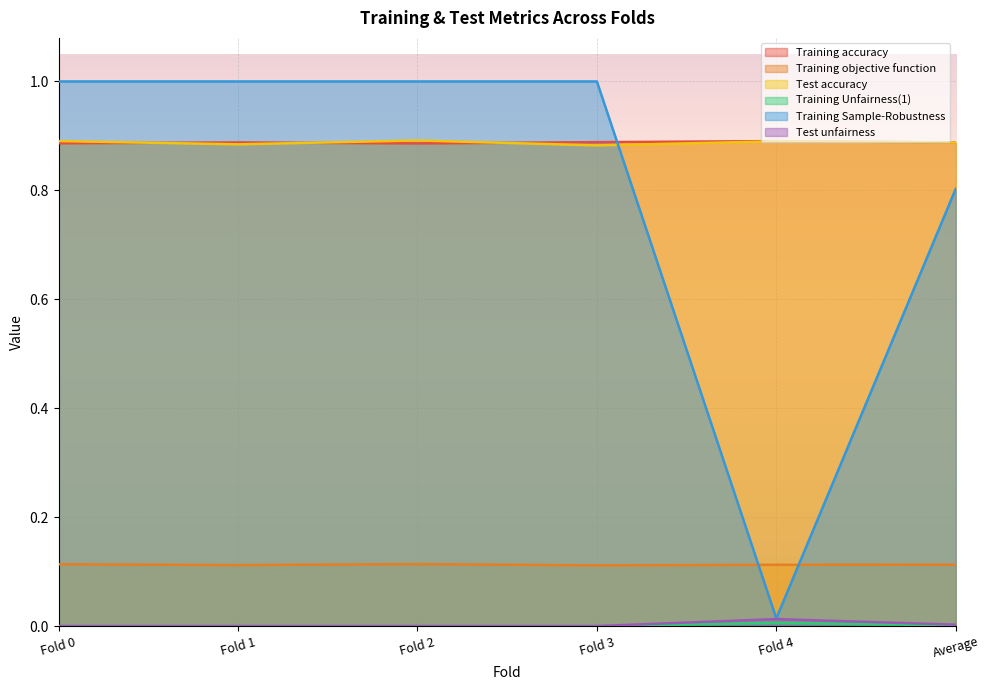

What position from the right is Fold 3?

3